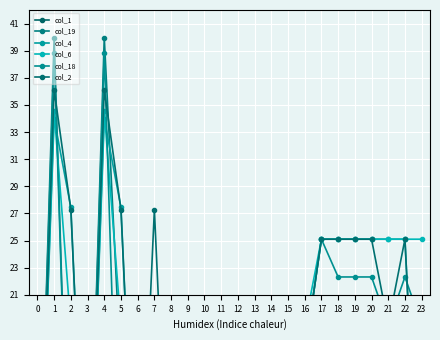

What is the difference between the second highest and minimum values in the col_6 series?

345.2